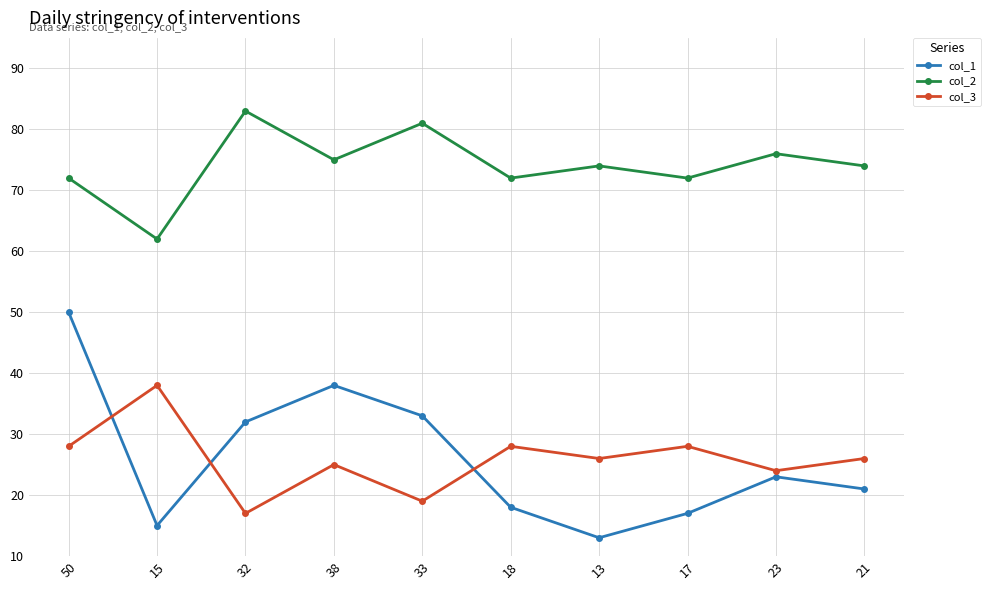

Where is the first local minimum for col_3?

32